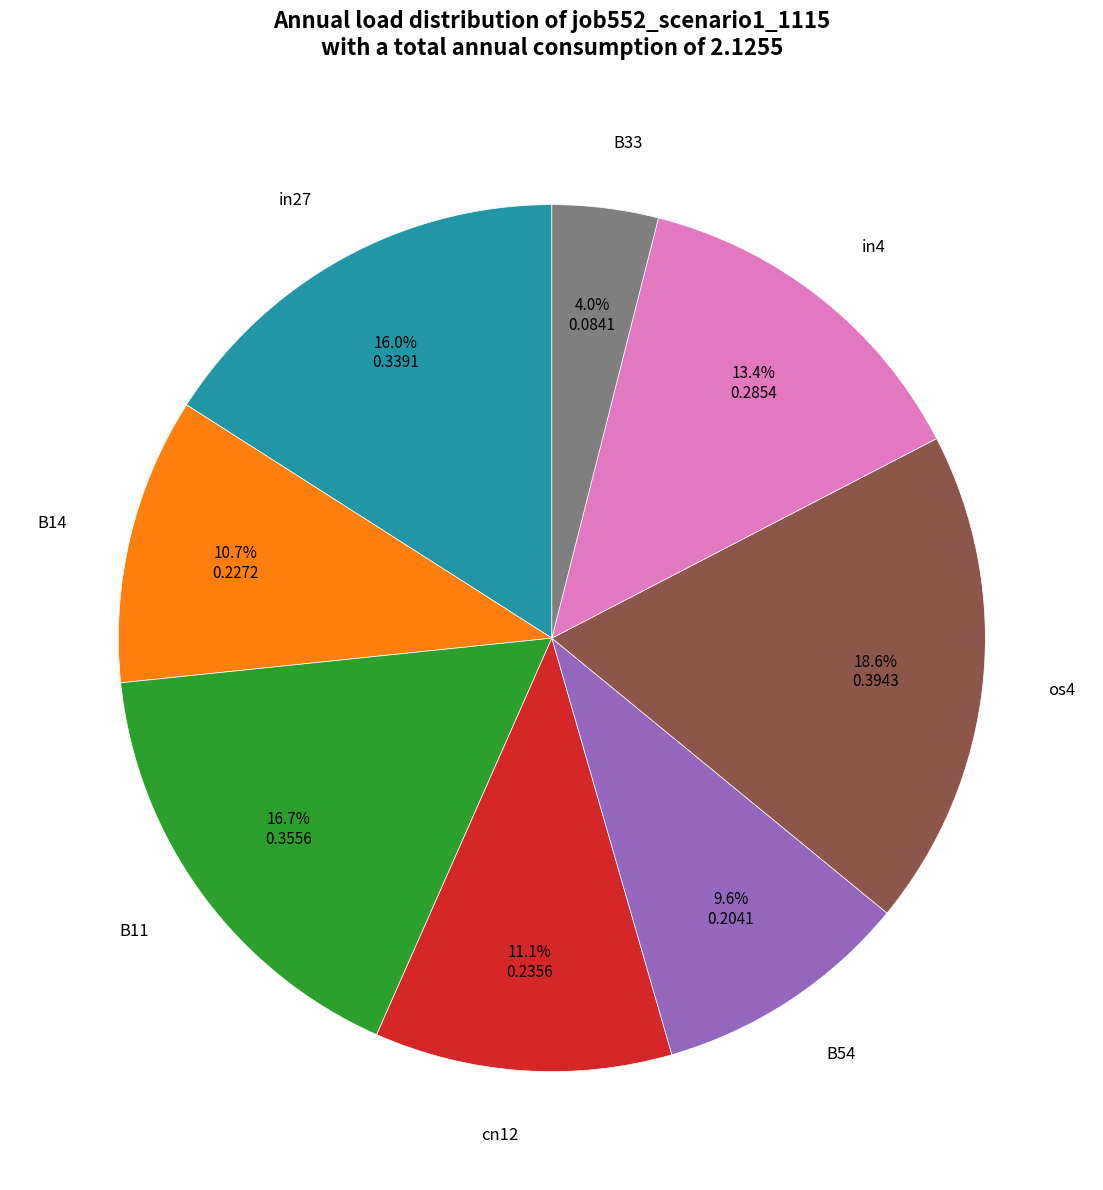

Is there any slice that represents more than half of the pie?

No